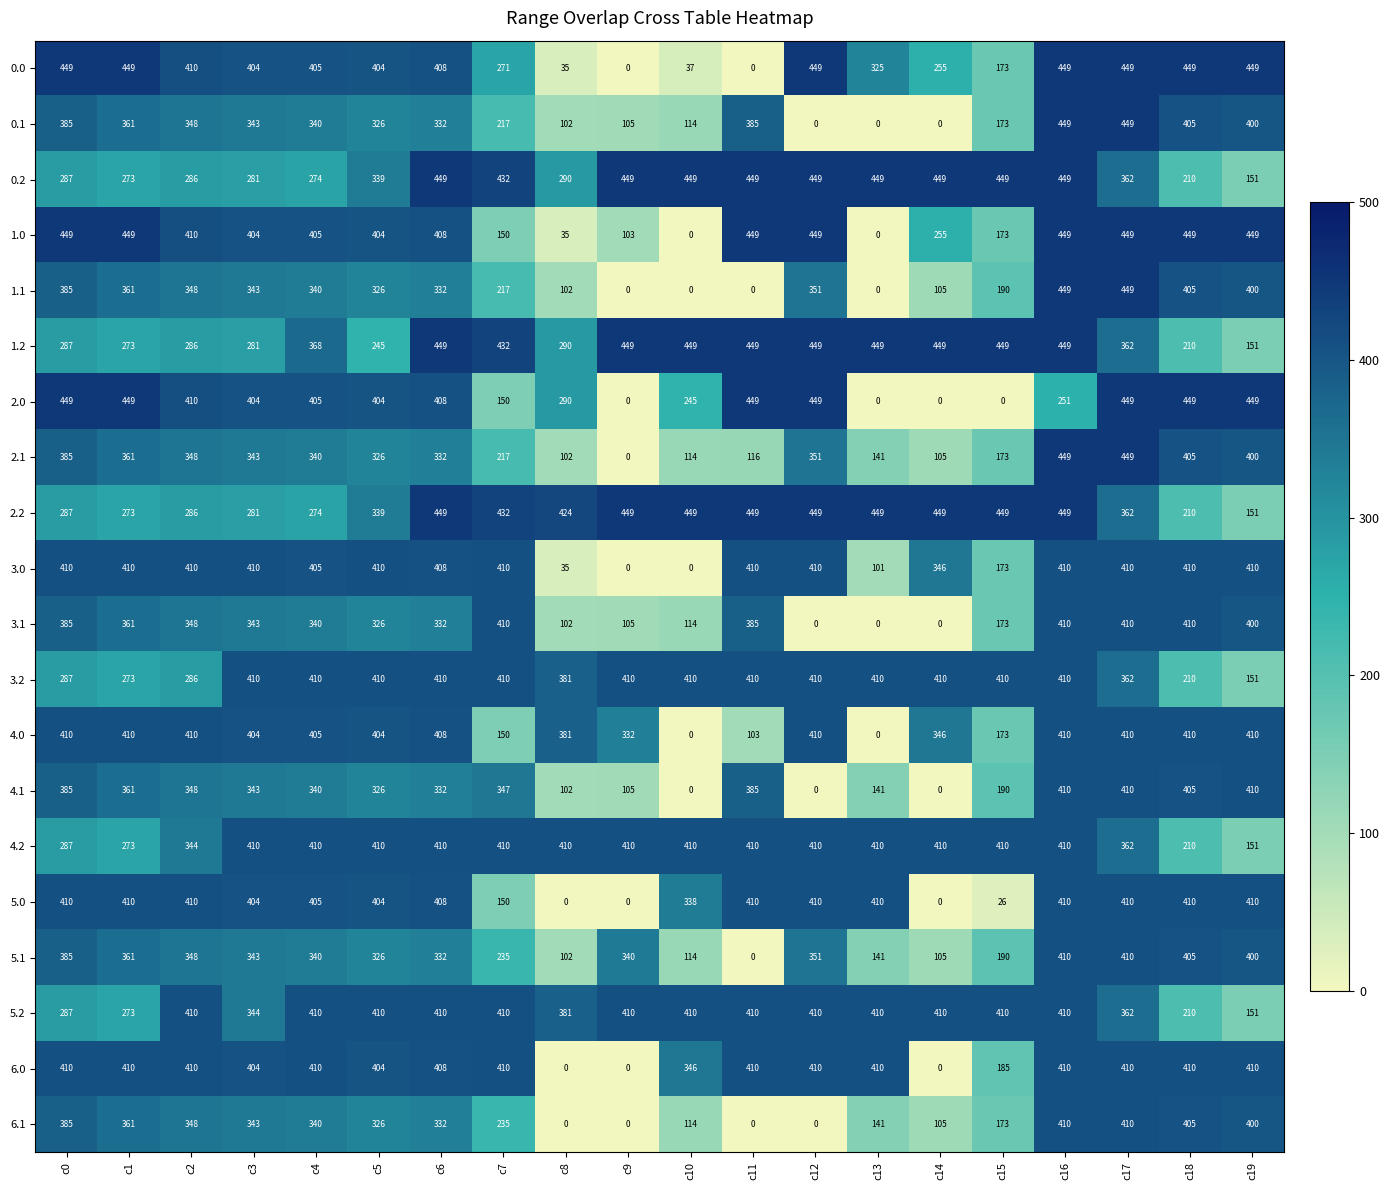

Count the number of categories in the chart.

20